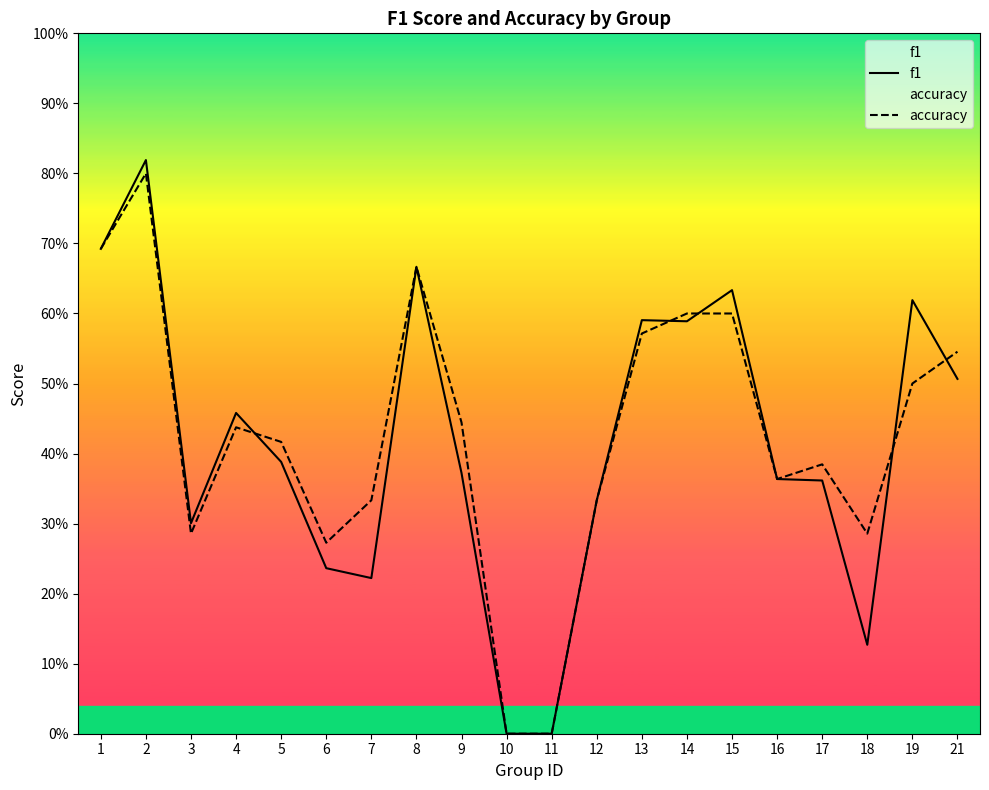

Reading left to right, list all the values displayed in this chart.

f1: 0.7	0.8	0.3	0.5	0.4	0.2	0.2	0.7	0.4	0.0	0.0	0.3	0.6	0.6	0.6	0.4	0.4	0.1	0.6	0.5
accuracy: 0.7	0.8	0.3	0.4	0.4	0.3	0.3	0.7	0.4	0.0	0.0	0.3	0.6	0.6	0.6	0.4	0.4	0.3	0.5	0.5